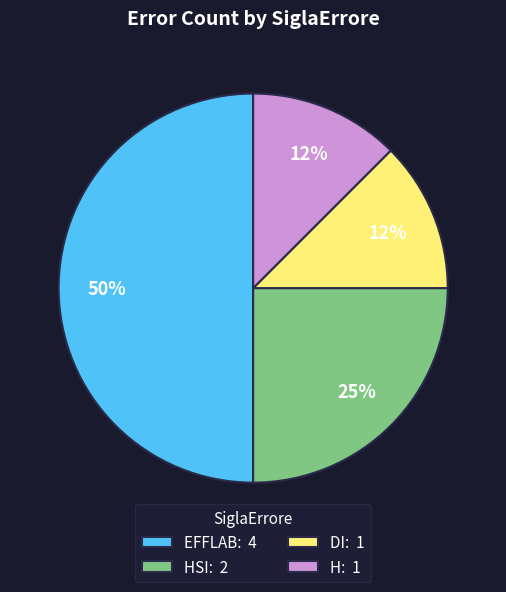

To the nearest percent, what is the average slice percentage?

25%